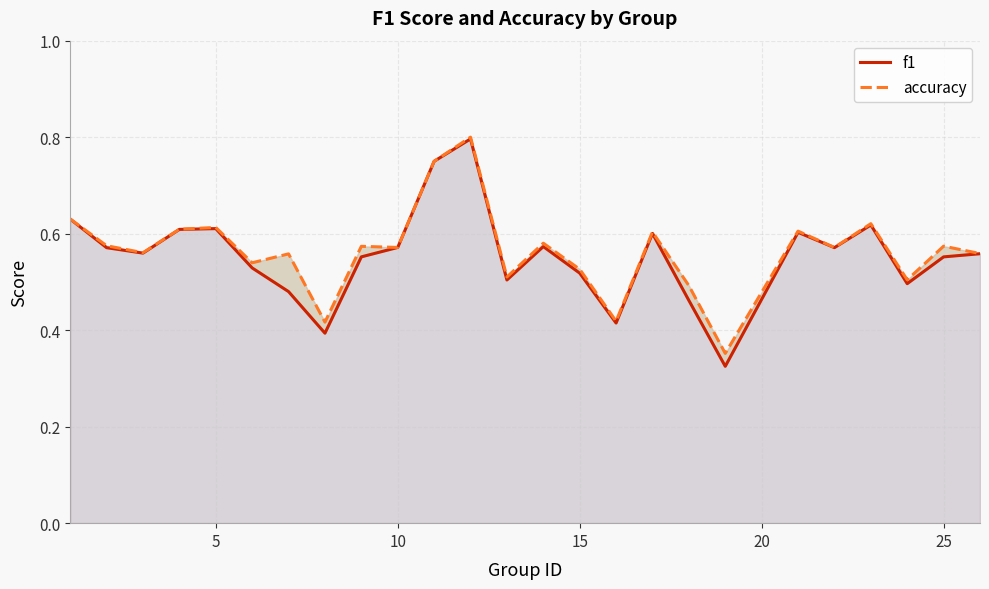

Which series has the largest total across all categories?

accuracy